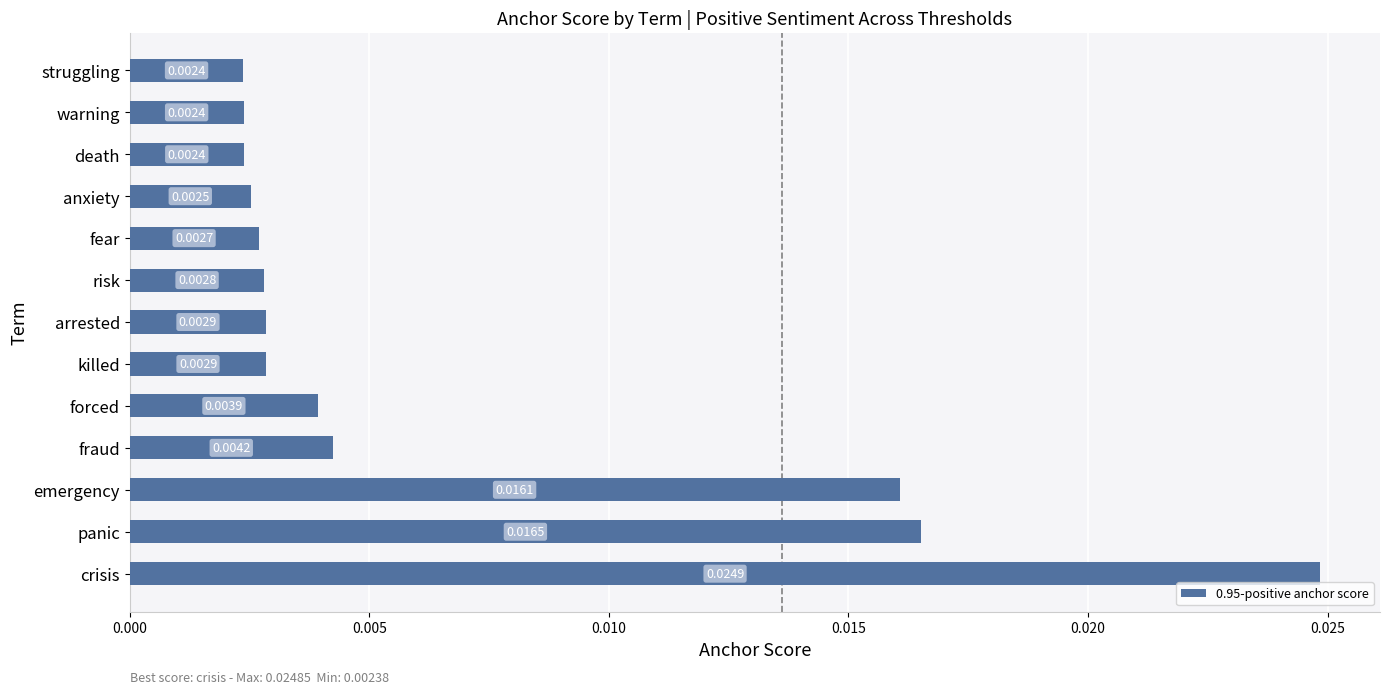

Which category has the highest value across all series?

crisis